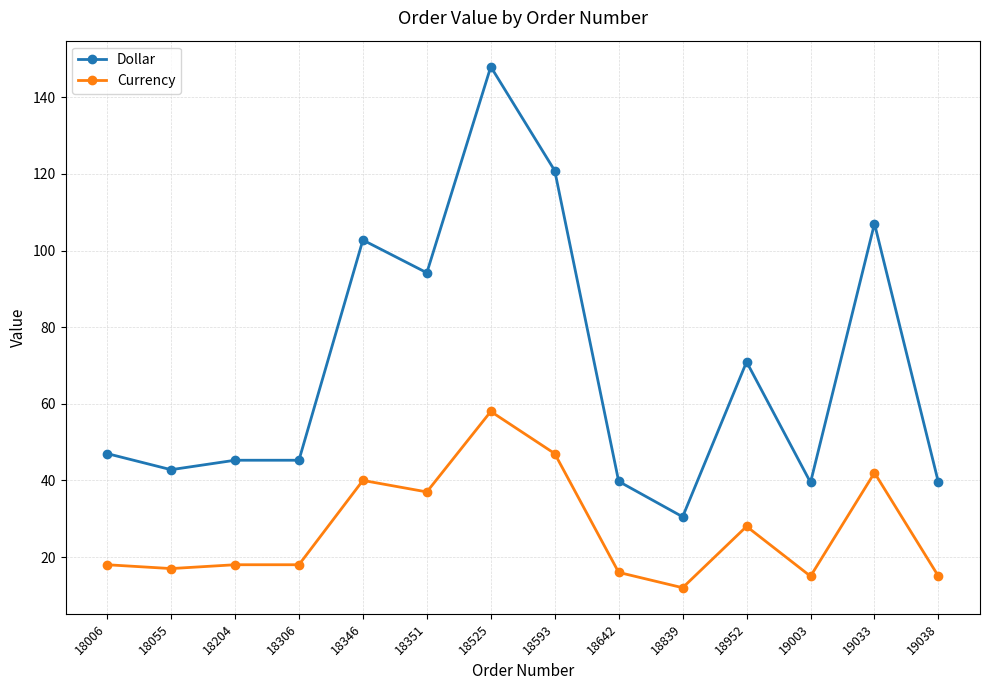

What is the spread (max minus min) of values at 19033?

65.0